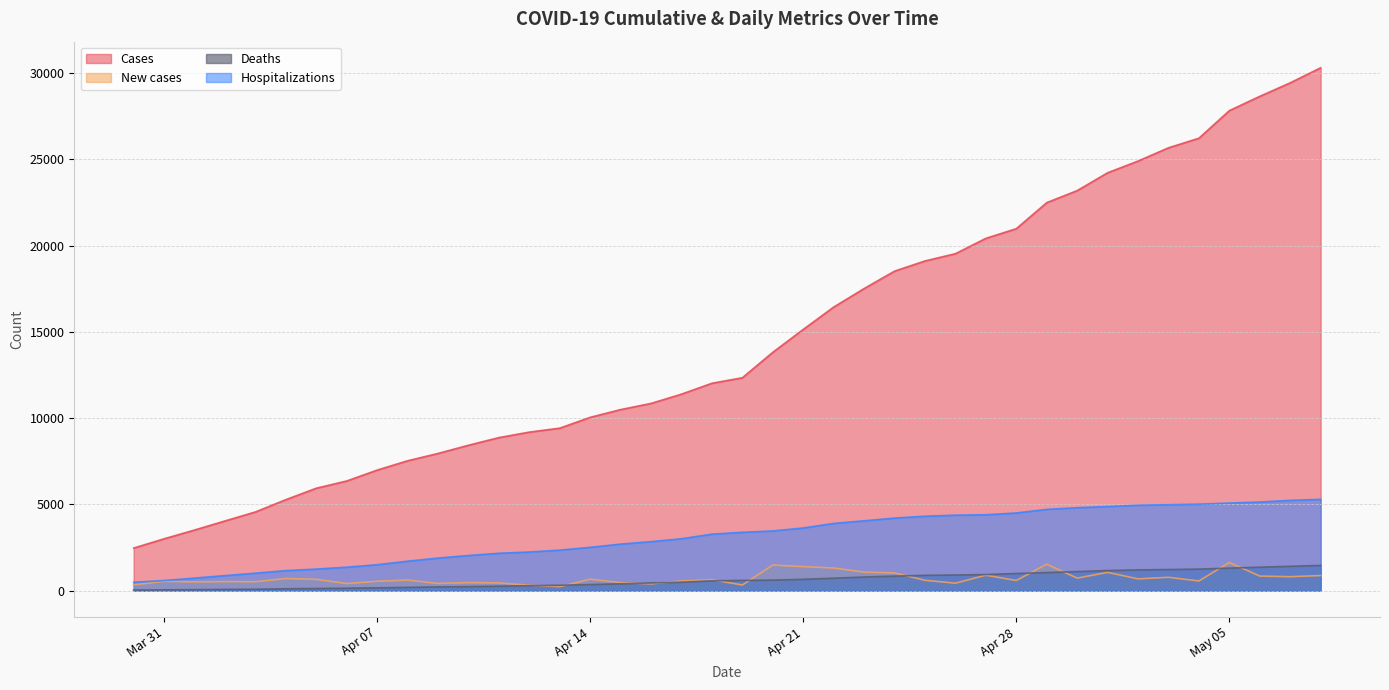

The value of Cases at Apr 14 is 10047. True or false?

True